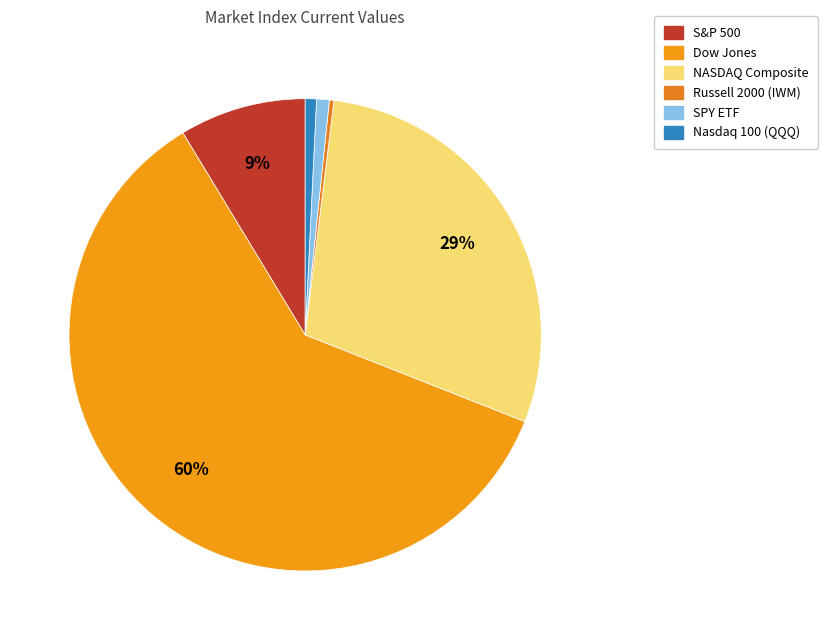

Rank the categories by value from lowest to highest.

Russell 2000 (IWM), Nasdaq 100 (QQQ), SPY ETF, S&P 500, NASDAQ Composite, Dow Jones